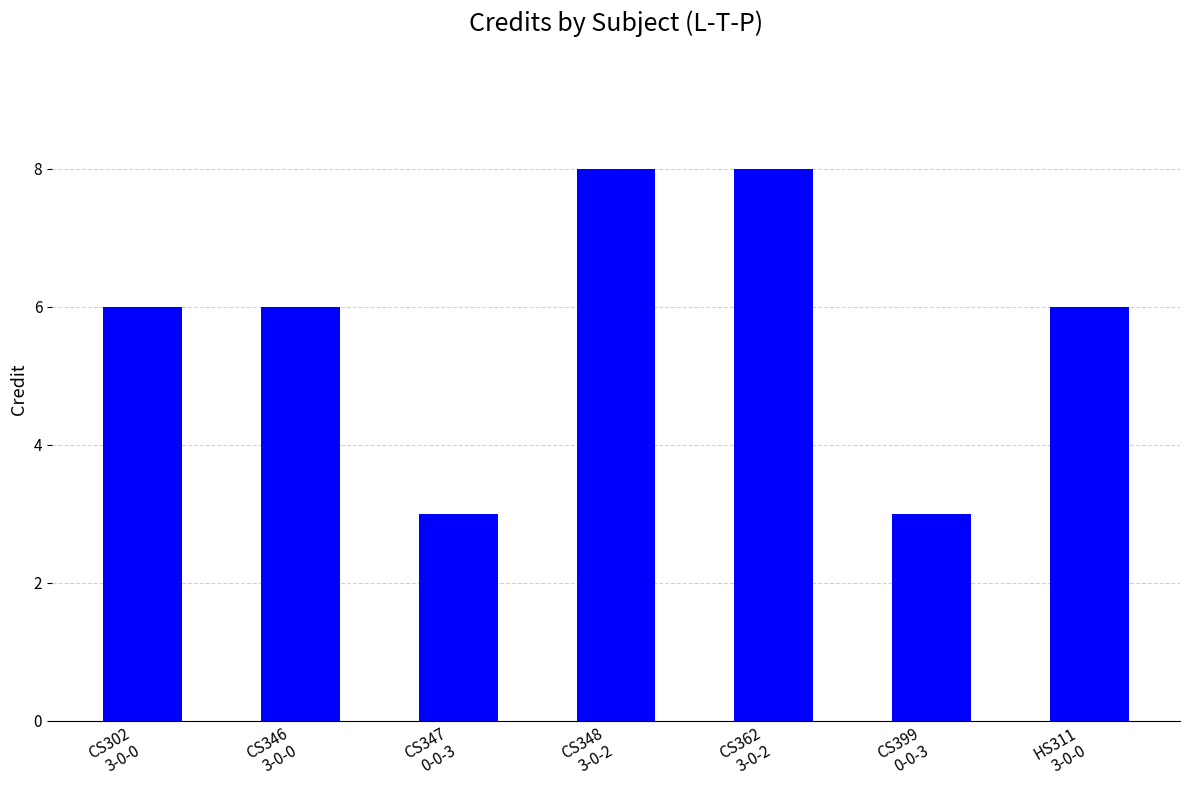

Reading right to left, extract all data points from this chart.

HS311
3-0-0=6	CS399
0-0-3=3	CS362
3-0-2=8	CS348
3-0-2=8	CS347
0-0-3=3	CS346
3-0-0=6	CS302
3-0-0=6